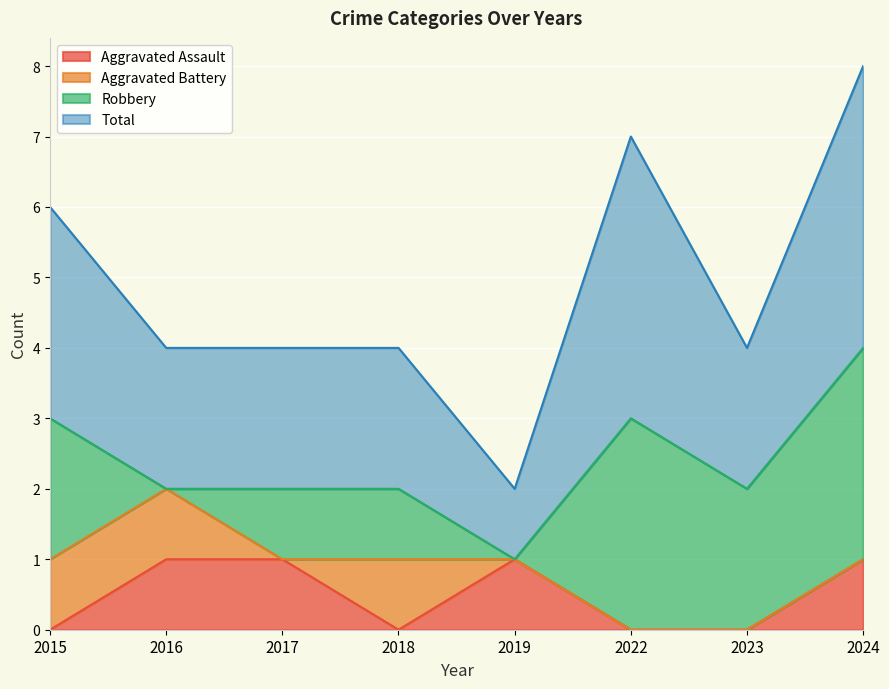

Is it true that Aggravated Assault equals 1 at 2019?

True